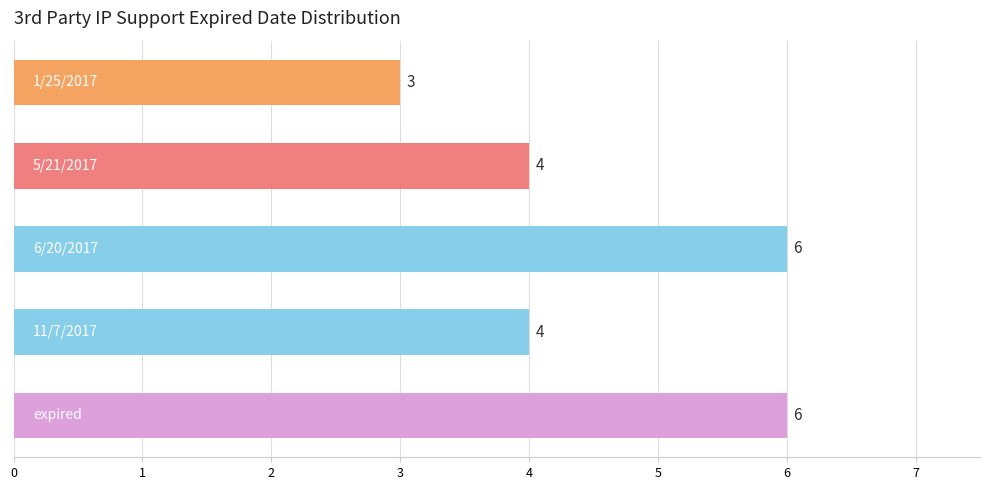

What is the difference between the maximum and minimum values?

3